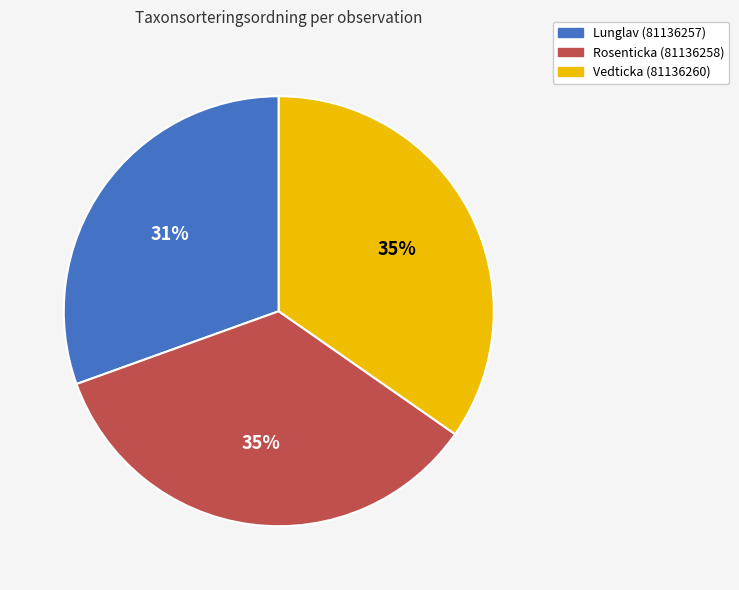

Is Rosenticka (81136258) the majority of the pie?

No